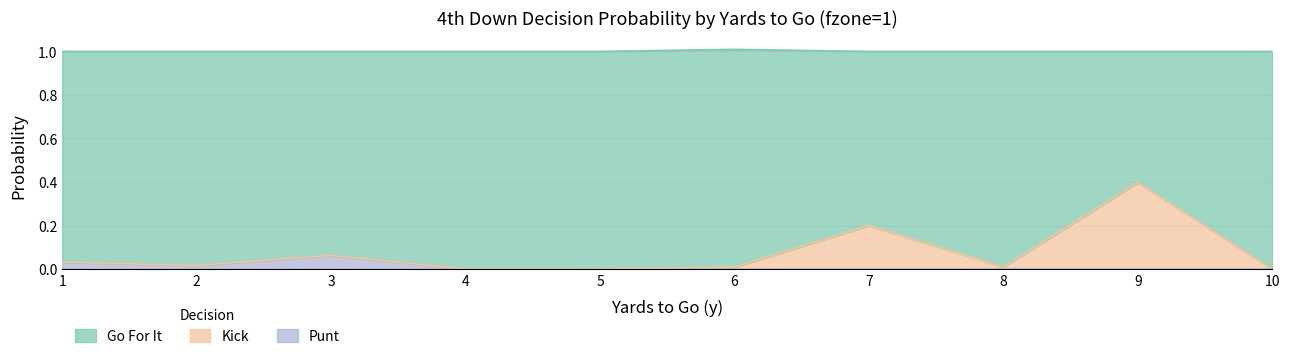

Which series has the widest spread of values?

gofor